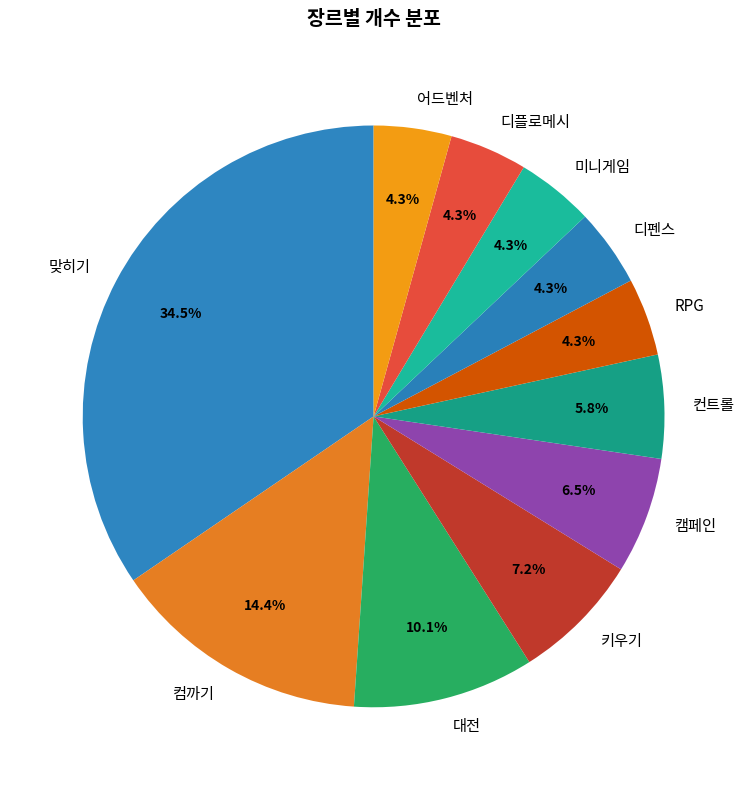

Is it true that 미니게임 is 4% of the pie?

True